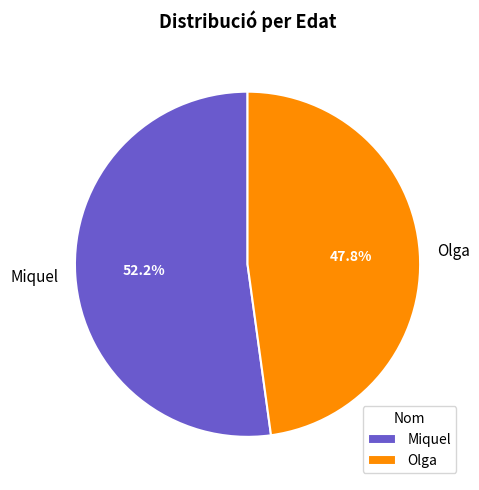

Which slice represents more than half of the pie?

Miquel